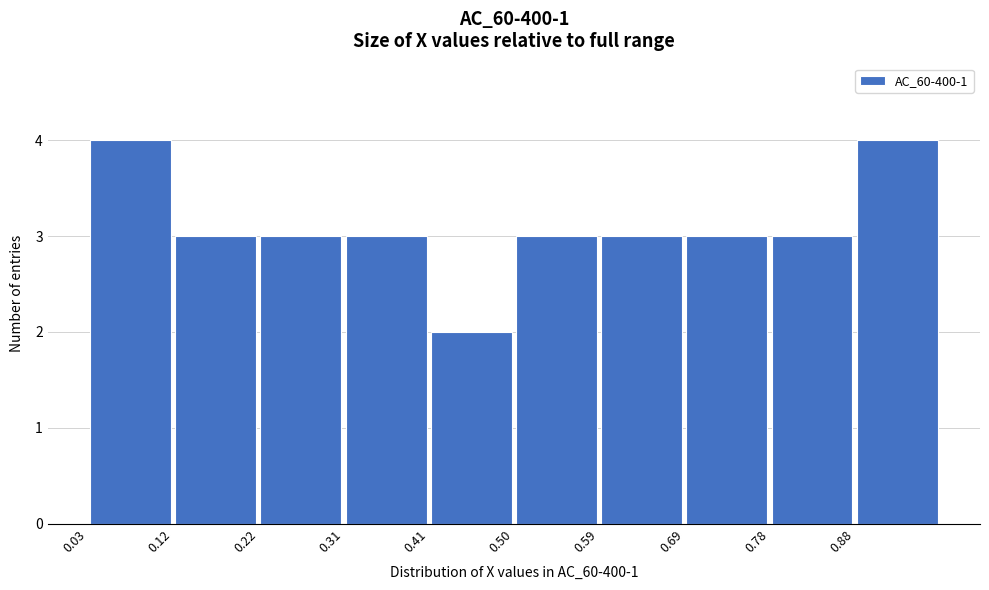

How tall is the bar that spans 0.78 to 0.88 on the x-axis? Neither the bar edges nor the heights are printed on the chart, so give them approximately, as read against the axes.

3